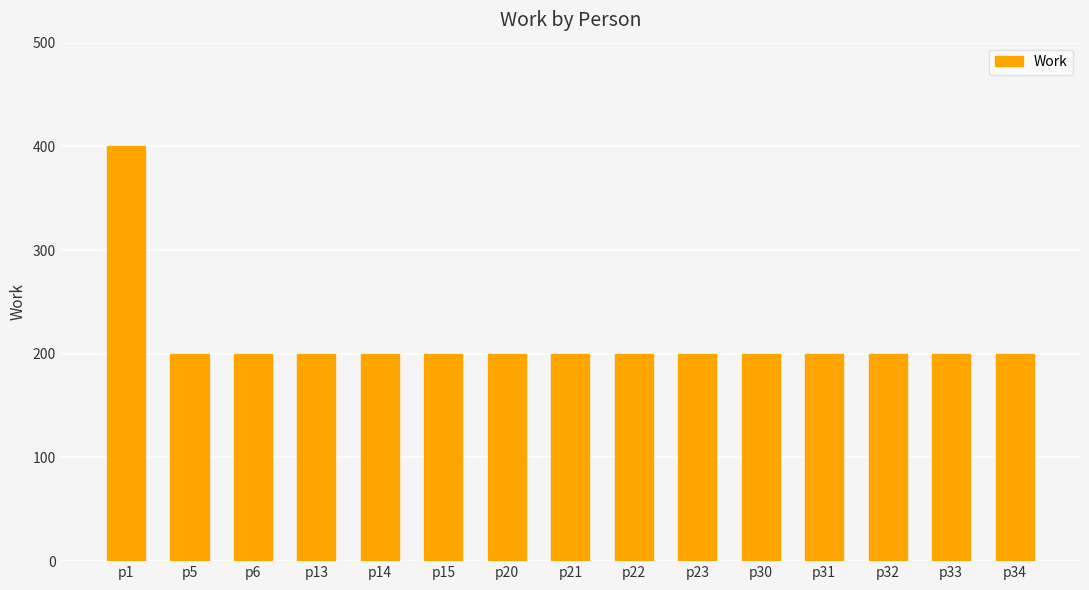

What is the value of the 1st bar from the left?

400